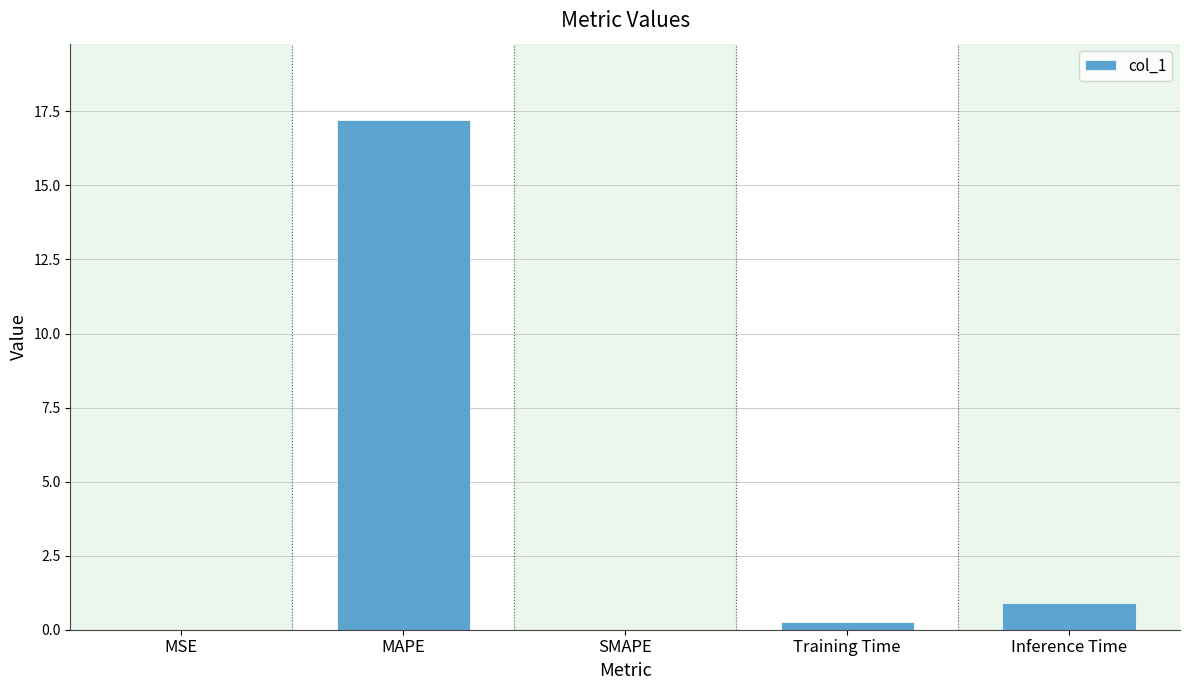

What is the sum of all values?

18.4